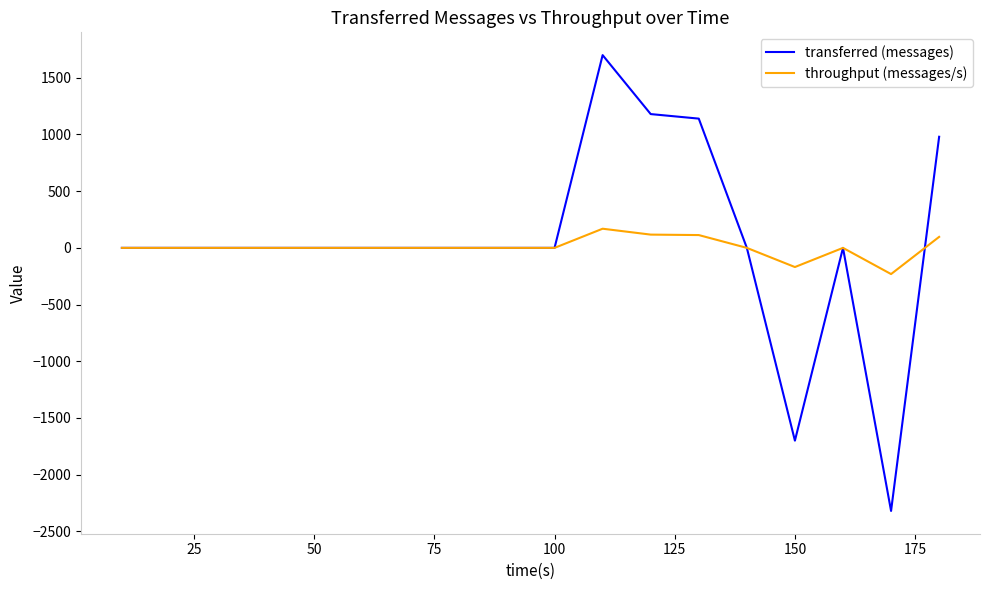

Rank the series by their average value, from highest to lowest.

transferred (messages), throughput (messages/s)